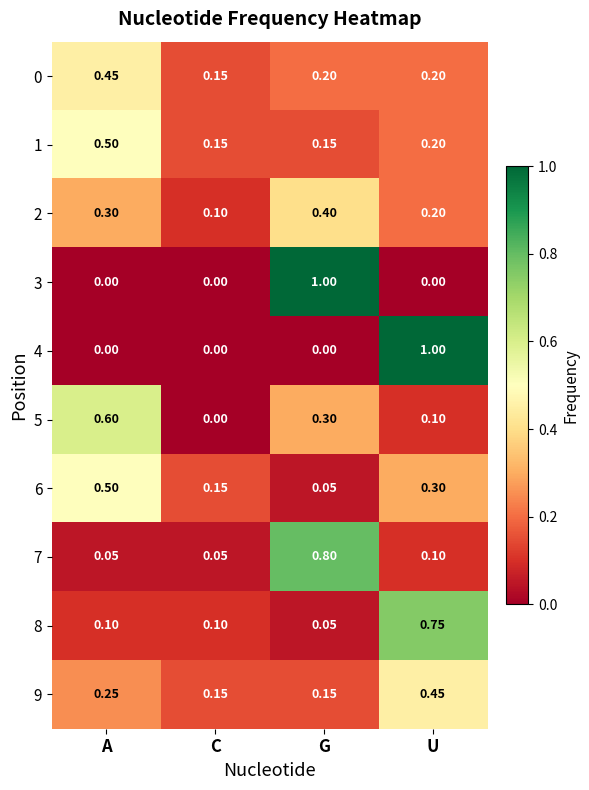

What is the total value across all series at G?

3.1